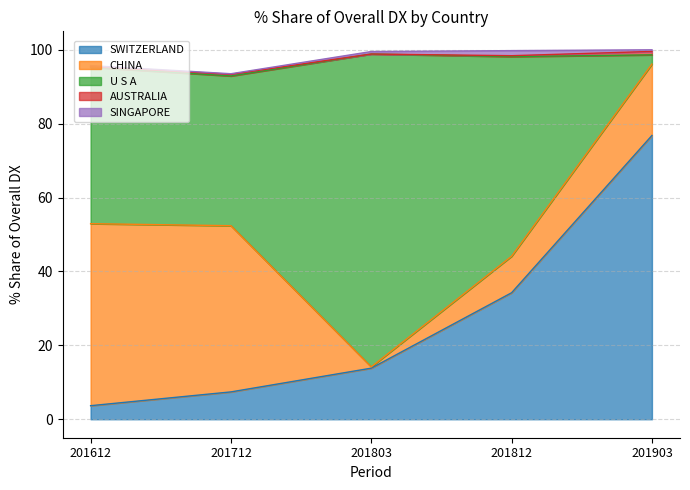

Reading left to right, list all the values displayed in this chart.

SWITZERLAND: 201612=3.7	201712=7.4	201803=13.8	201812=34.2	201903=76.8
CHINA: 201612=49.3	201712=45.0	201803=0.4	201812=9.9	201903=19.3
U S A: 201612=42.3	201712=40.5	201803=84.7	201812=54.0	201903=2.5
AUSTRALIA: 201612=0.1	201712=0.5	201803=0.0	201812=0.2	201903=0.9
SINGAPORE: 201612=0.3	201712=0.2	201803=0.7	201812=1.4	201903=0.4